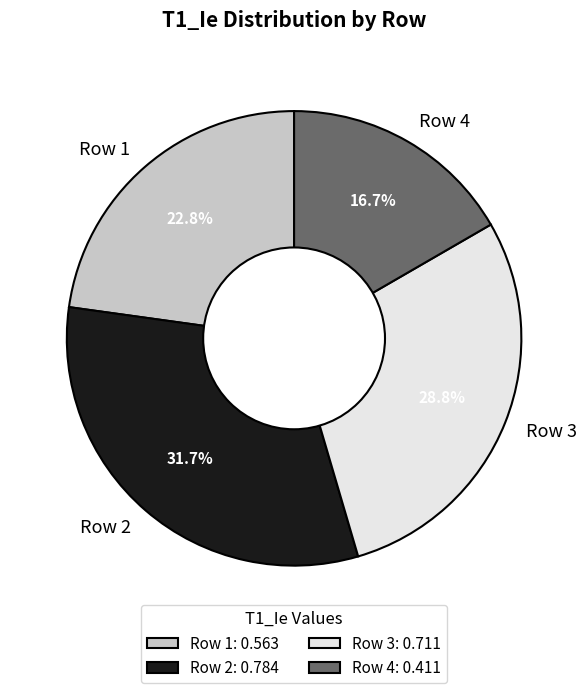

To the nearest percent, what is the combined percentage of Row 1 and Row 3?

52%